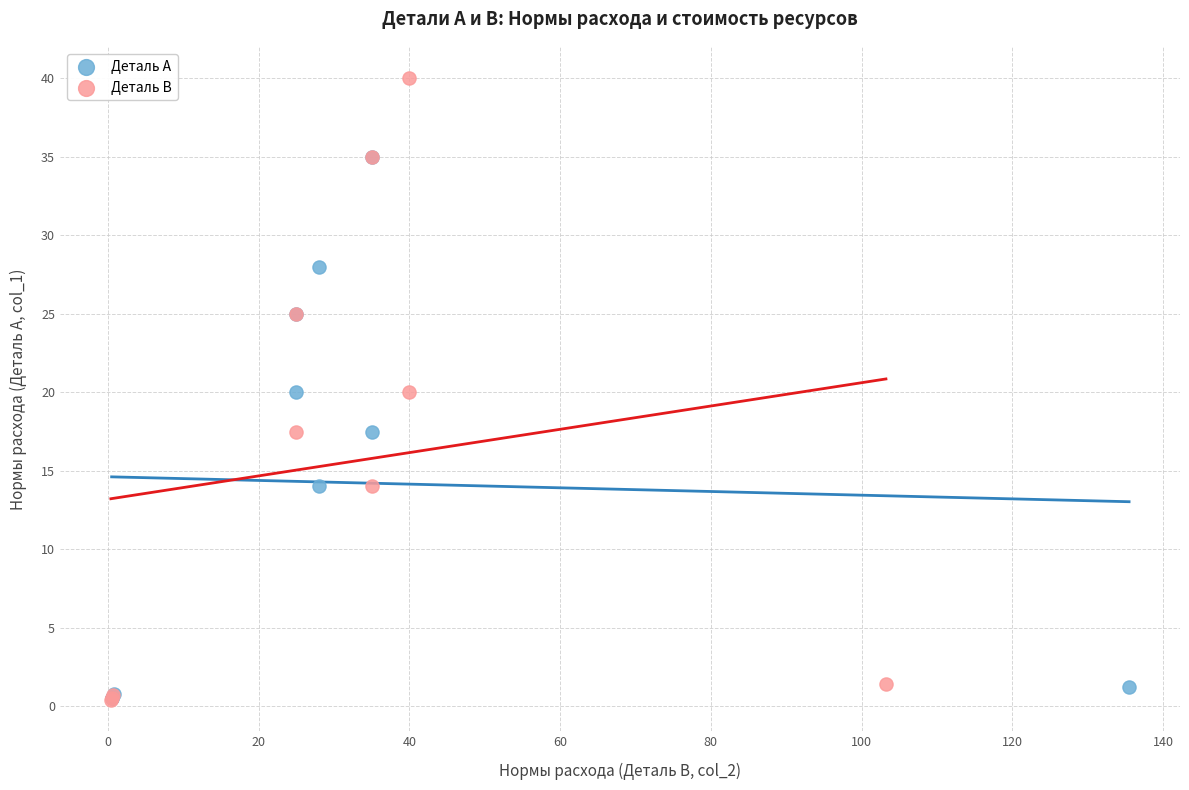

What are all the series names shown in the legend?

Деталь А, Деталь В